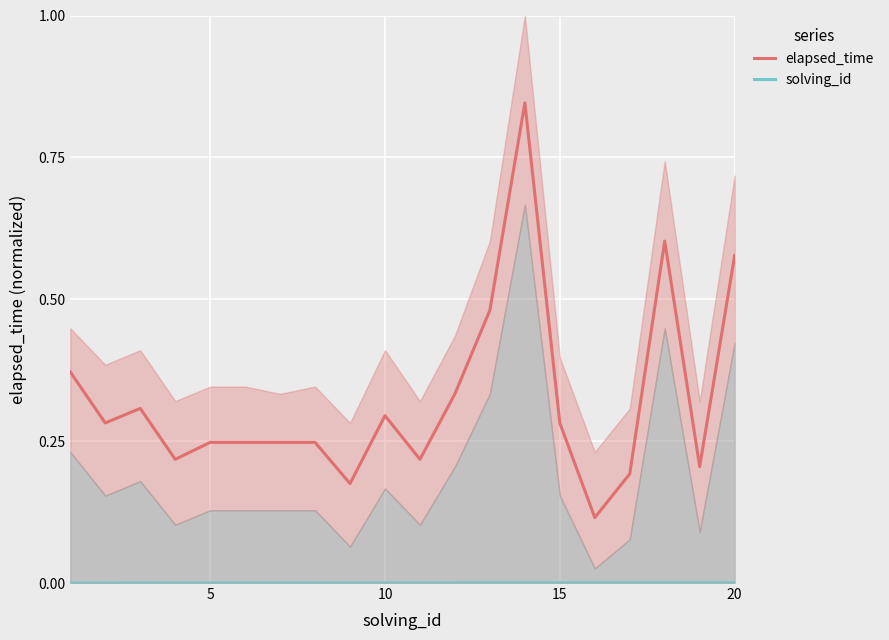

What is the difference between the maximum and minimum values in the elapsed_time series?

0.7